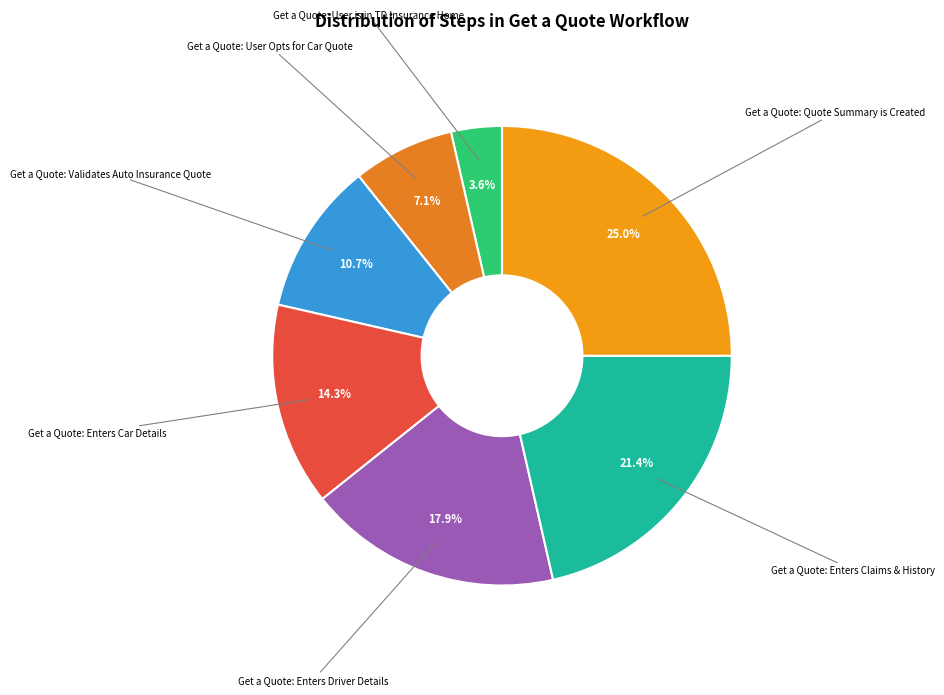

Is the sum of Get a Quote: Enters Driver Details and Get a Quote: User Opts for Car Quote greater than half?

No